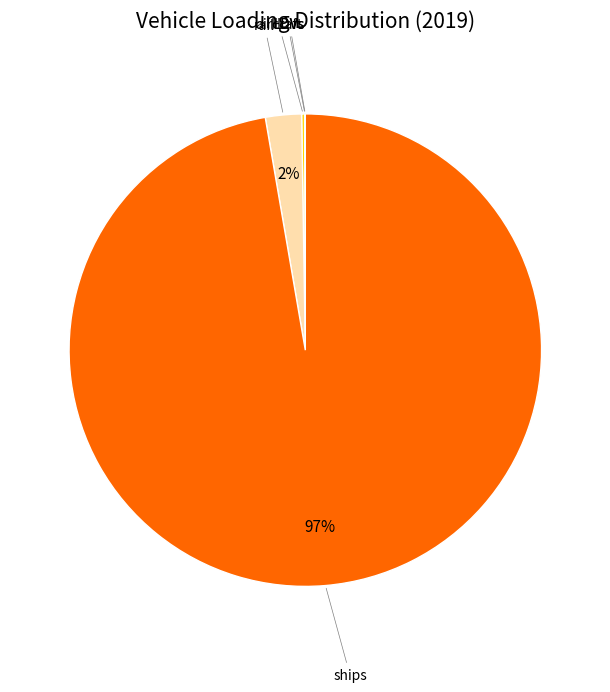

To the nearest percent, what is the average slice percentage?

20%